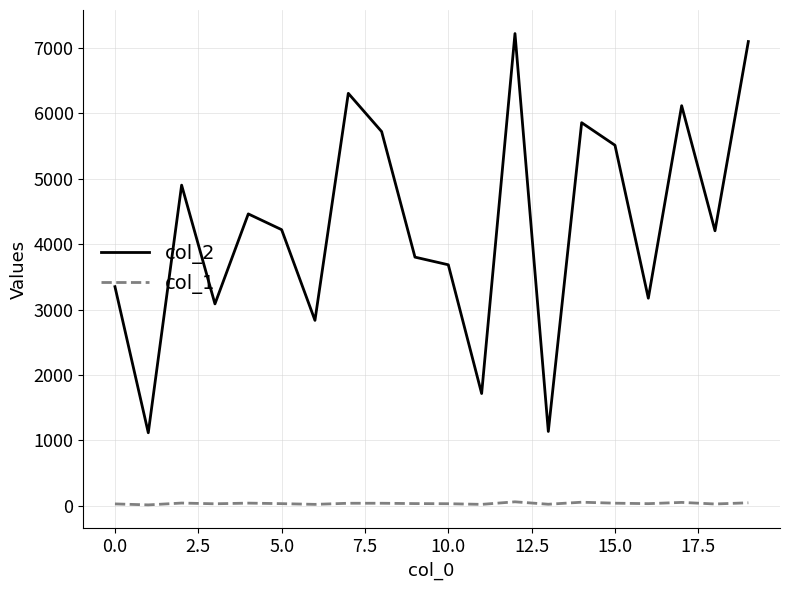

True or false: col_1 and col_2 cross at least once.

False